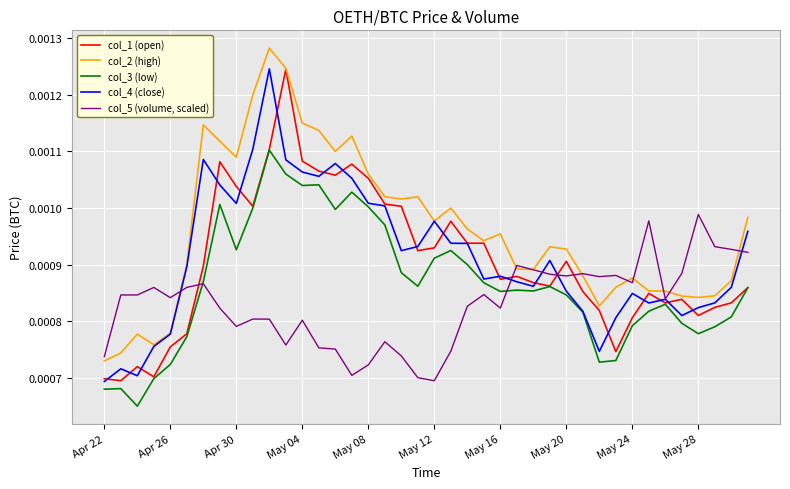

True or false: col_1 (open) and col_5 (volume, scaled) cross at least once.

True